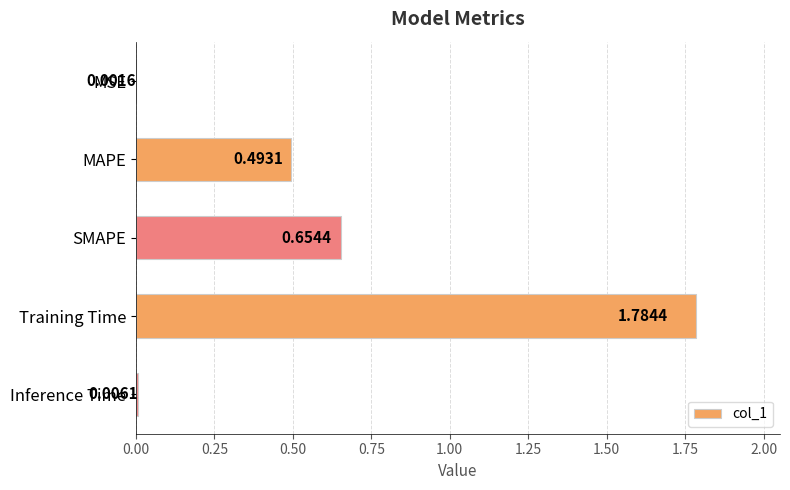

At which label is the value closest to 0?

MSE